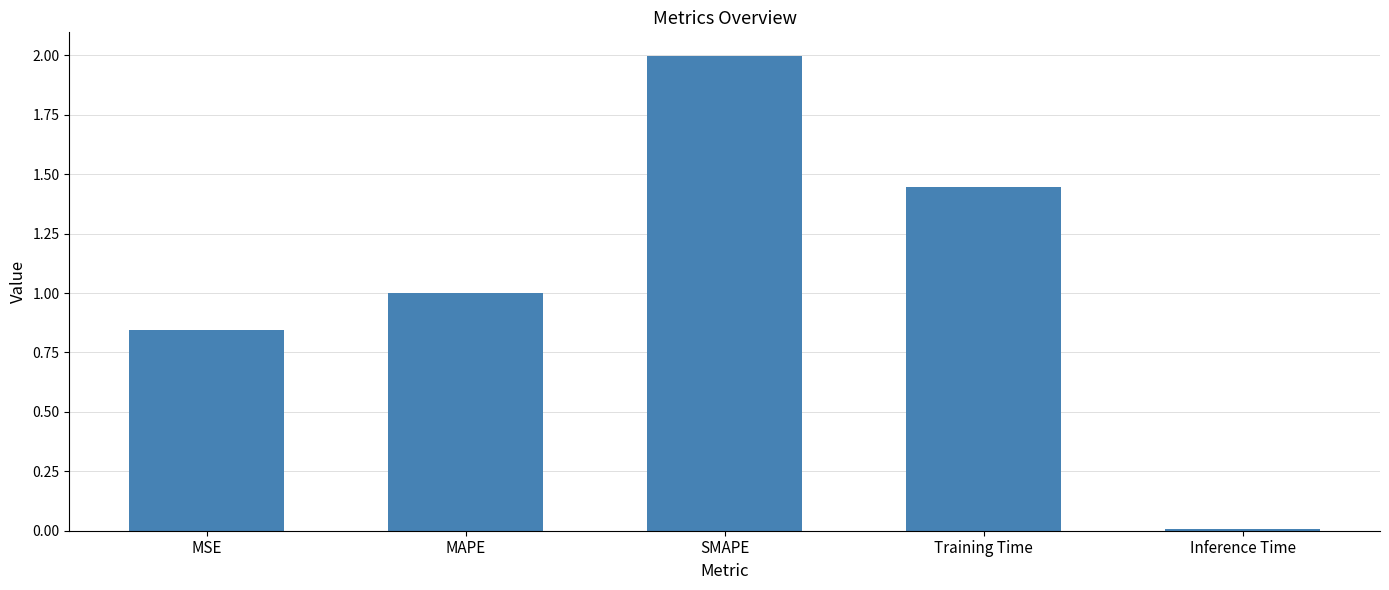

Which category has the highest value across all series?

SMAPE